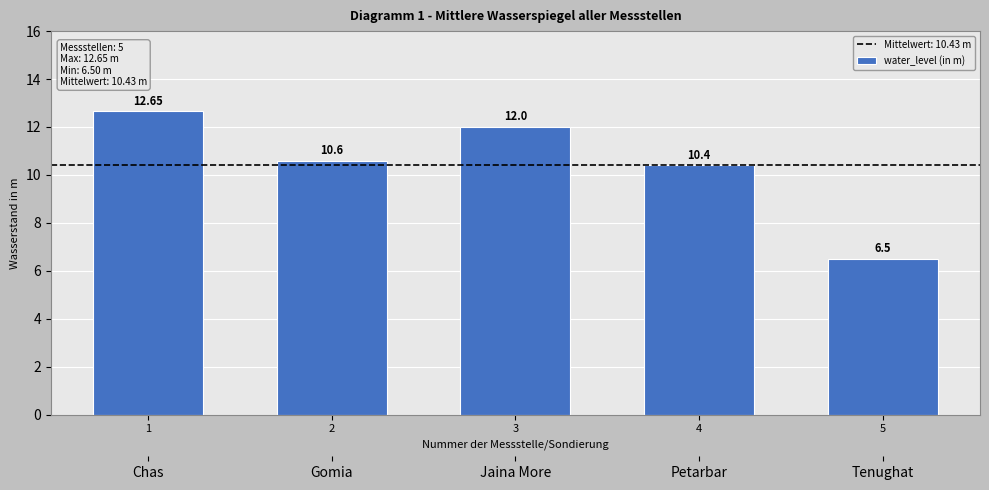

At which category does the chart reach its peak across all series?

1